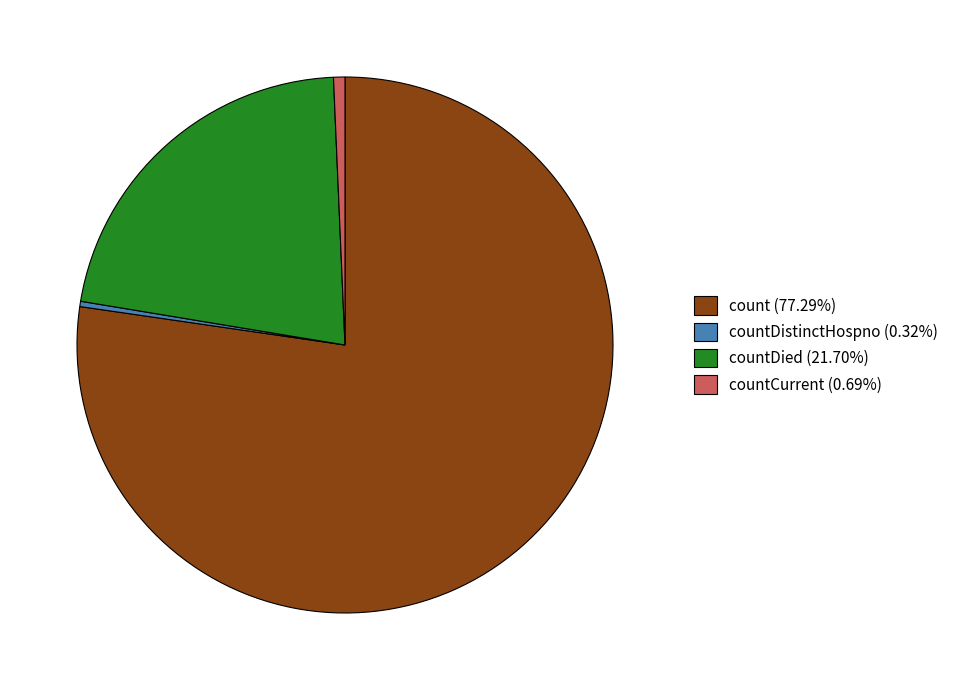

Is there any slice that represents more than half of the pie?

Yes